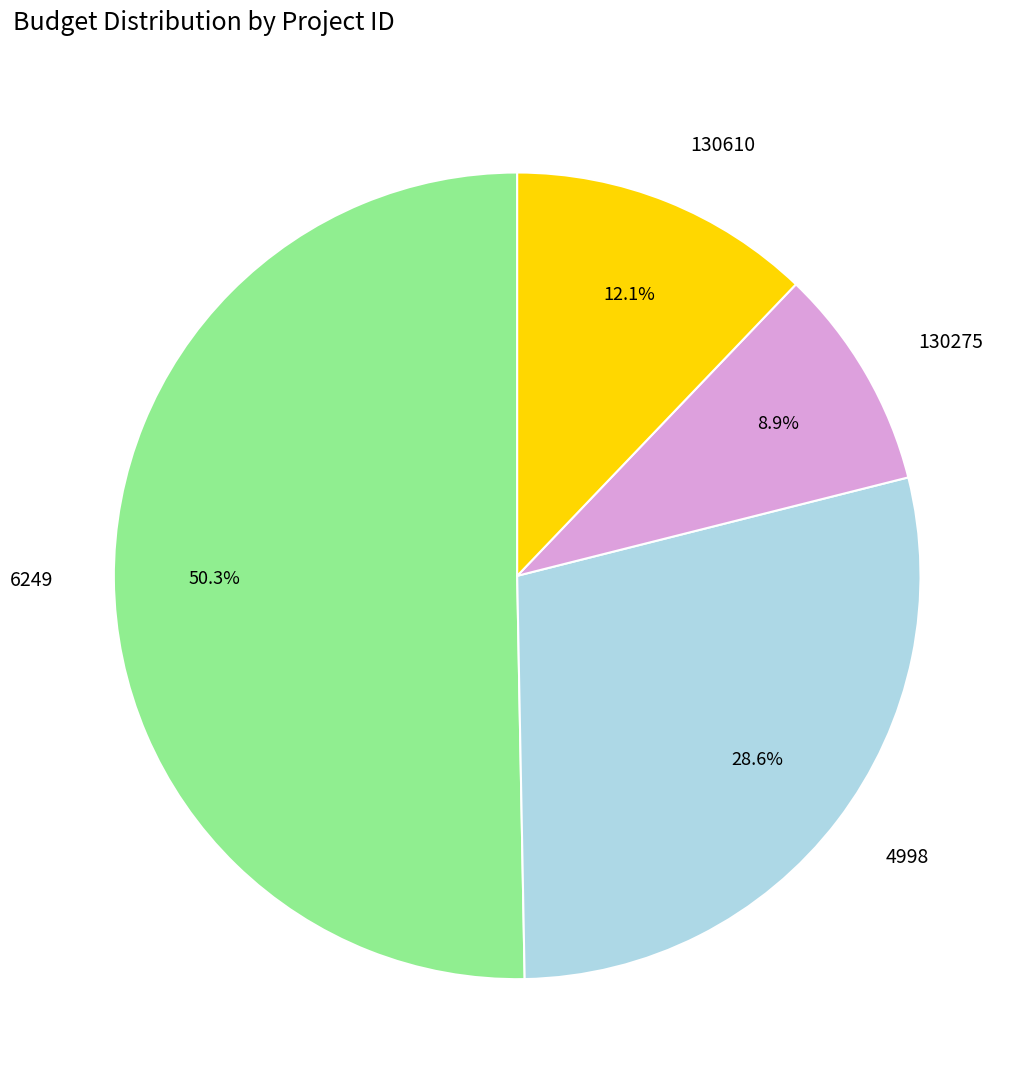

Which slice is the smallest?

130275